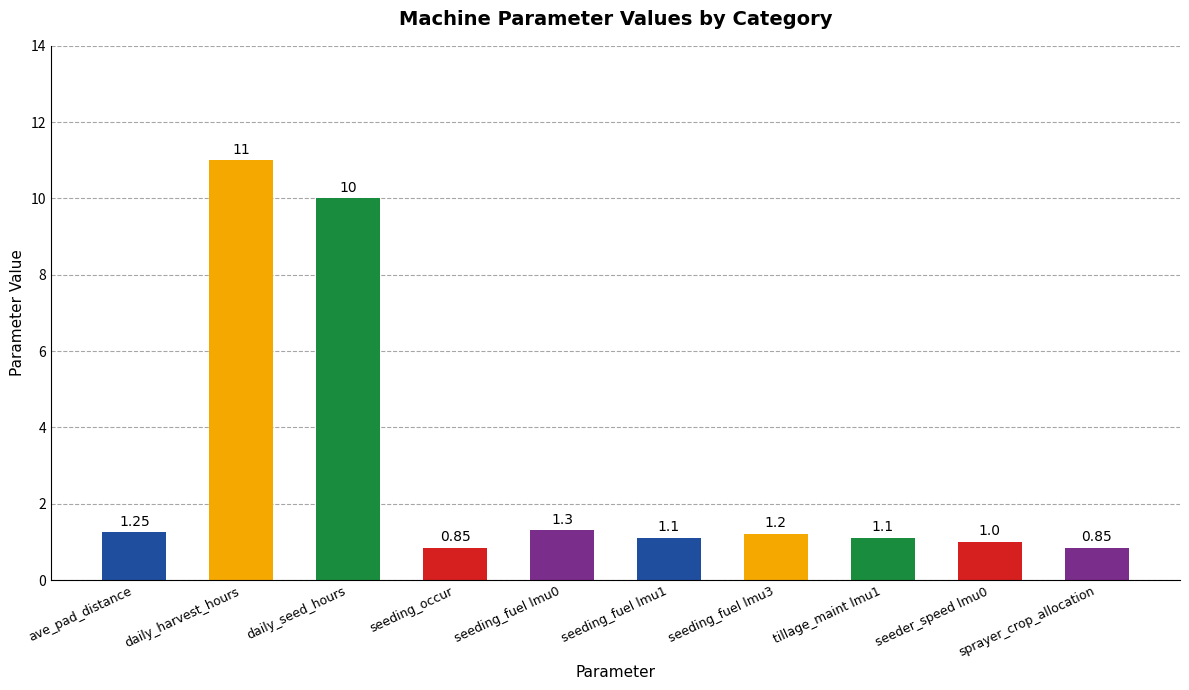

At which label is the value closest to 5?

seeding_fuel lmu0